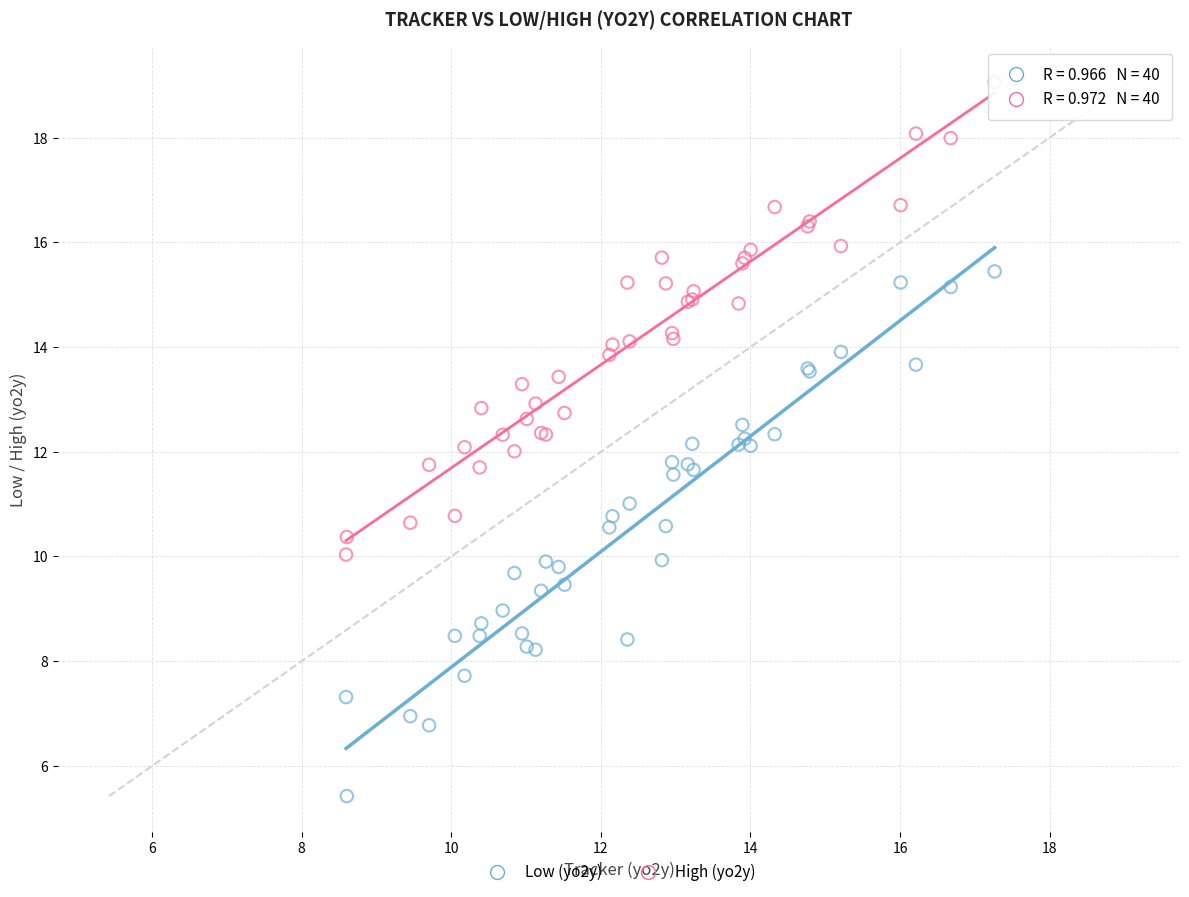

Which series reaches the minimum Y coordinate?

Low (yo2y)